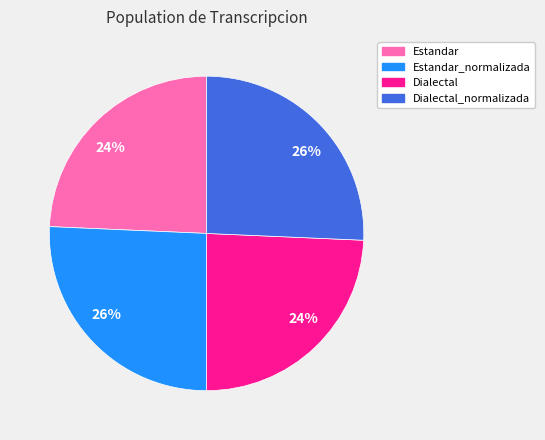

How many slices are in this pie chart?

4